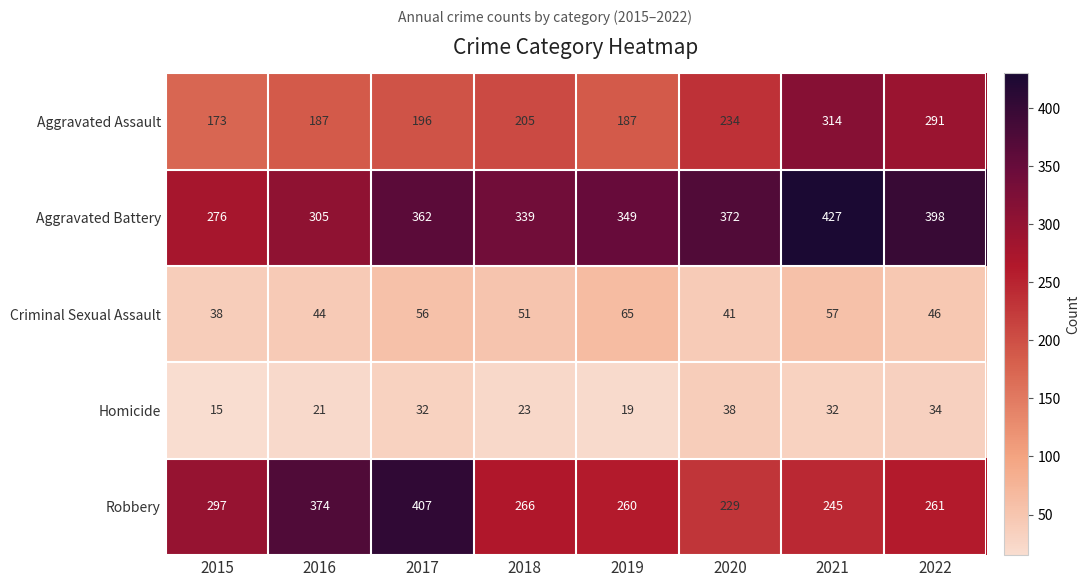

Where is Aggravated Assault nearest to the value 243?

2020